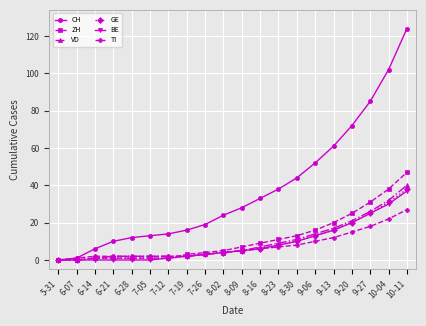

What is the sum of the CH values at 8-02 and 6-21?

34